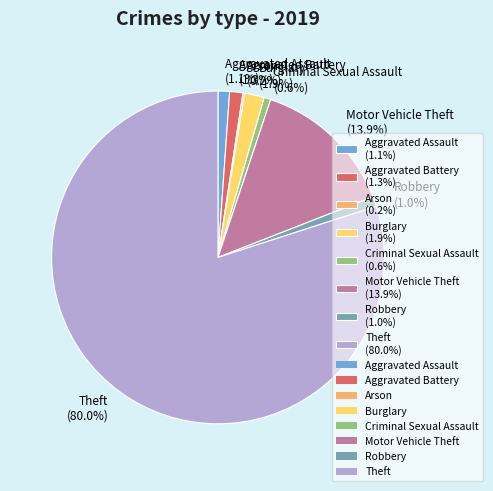

How much of the chart is everything except Robbery (1.0%)?

99.0%